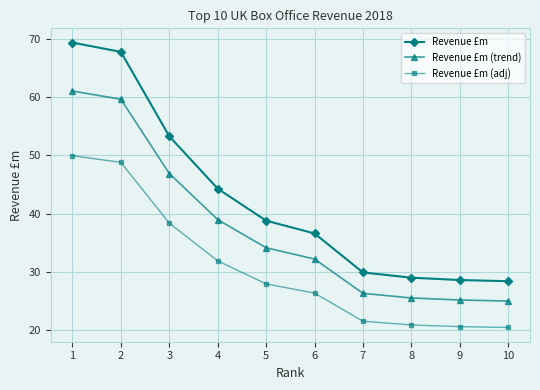

Rank the series by their average value, from highest to lowest.

Revenue £m, Revenue £m (trend), Revenue £m (adj)